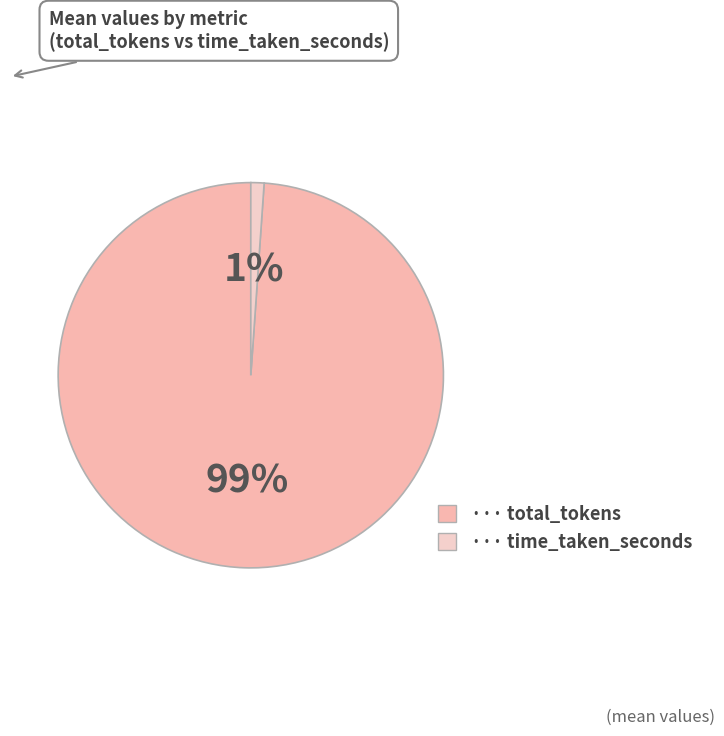

To the nearest percent, what is the average slice percentage?

50%